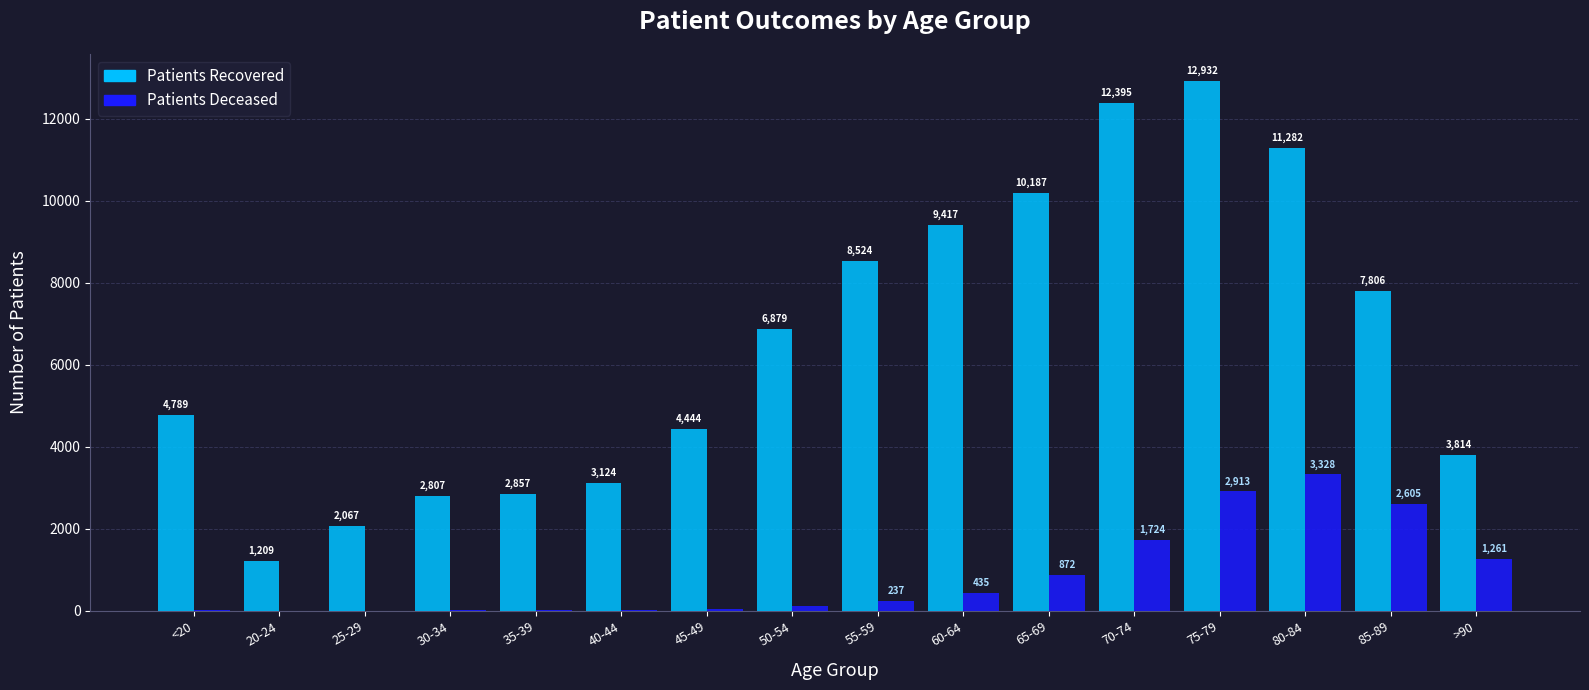

Are the bars horizontal?

No